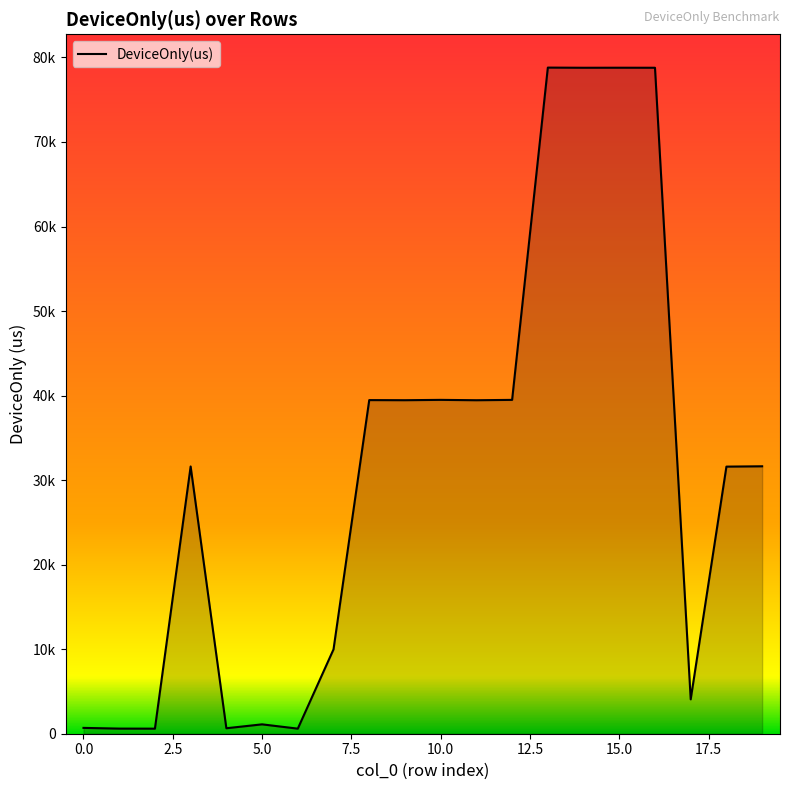

Reading left to right, what are all the values shown in this chart?

689.6	605.6	598.9	31613.0	647.4	1108.8	600.2	9978.0	39466.0	39452.7	39492.3	39449.6	39491.3	78798.2	78779.0	78783.6	78779.2	4065.6	31596.2	31635.2